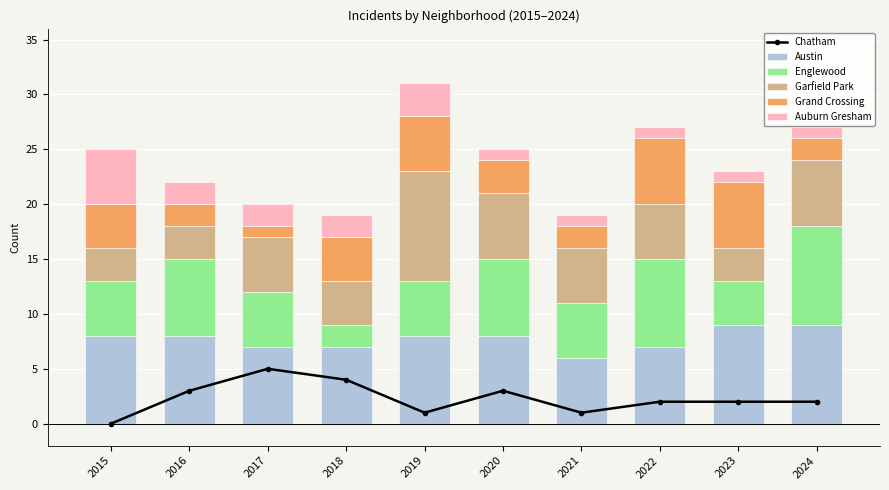

List the labels in order of Grand Crossing value, largest first.

2022, 2023, 2019, 2015, 2018, 2020, 2016, 2021, 2024, 2017